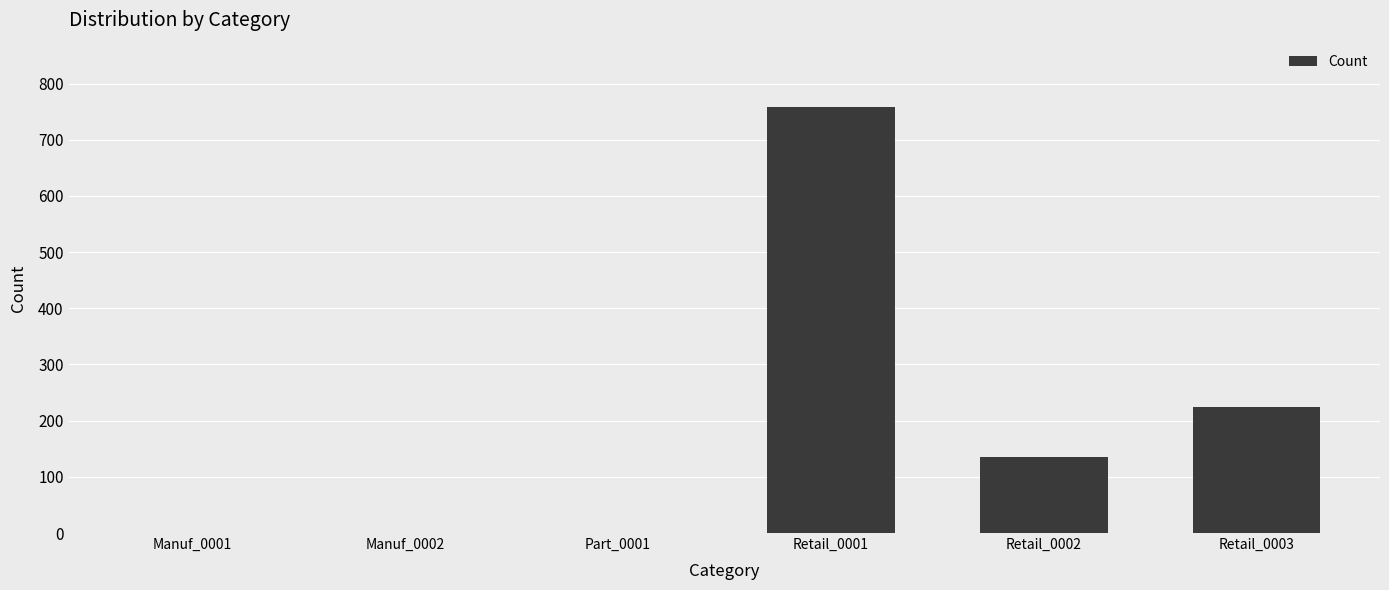

Reading left to right, transcribe all the data shown in this chart.

0	0	0	759	135	225